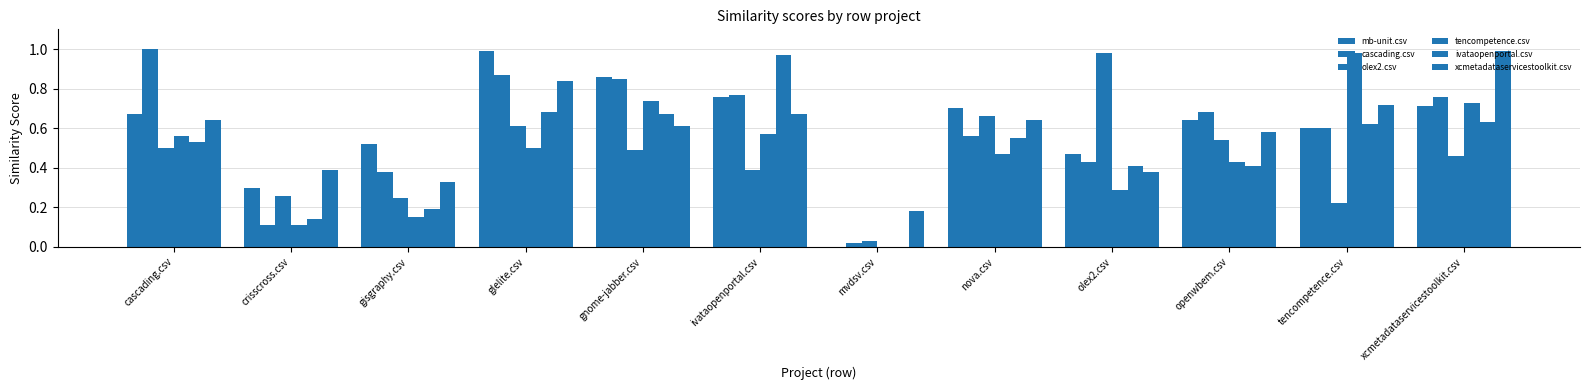

What is the sum of all mb-unit.csv values?

7.2